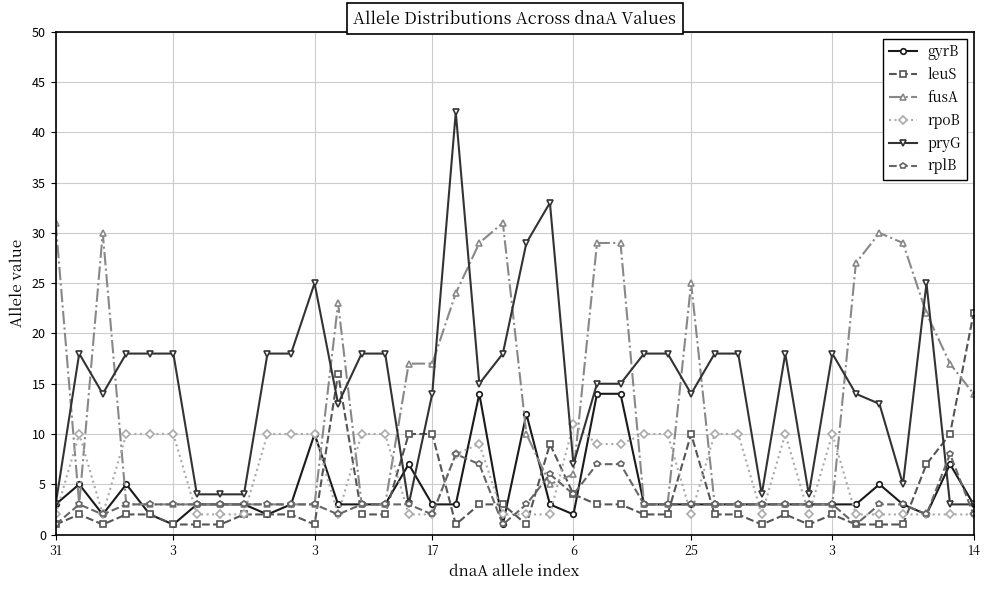

Which series has the widest spread of values?

pryG